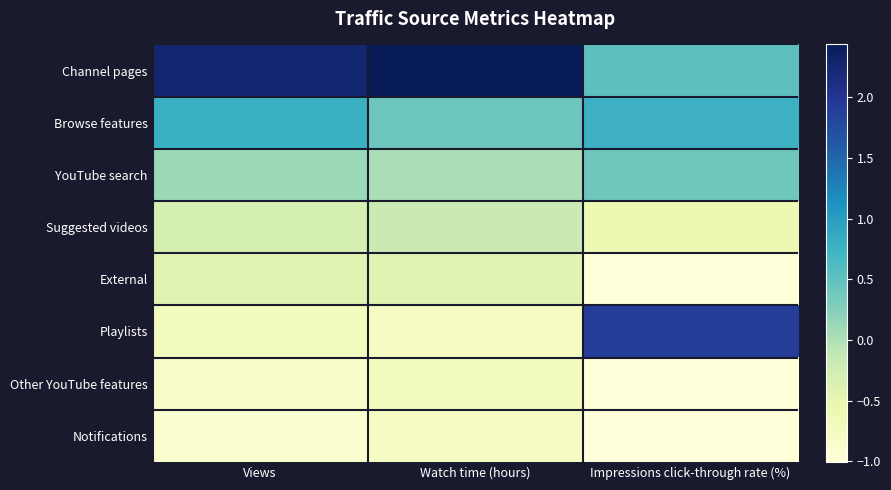

Reading right to left, transcribe all the data shown in this chart.

Channel pages: Impressions click-through rate (%)=0.5	Watch time (hours)=2.4	Views=2.3
Browse features: Impressions click-through rate (%)=0.8	Watch time (hours)=0.4	Views=0.8
YouTube search: Impressions click-through rate (%)=0.4	Watch time (hours)=0.0	Views=0.1
Suggested videos: Impressions click-through rate (%)=-0.6	Watch time (hours)=-0.2	Views=-0.3
External: Impressions click-through rate (%)=-1.0	Watch time (hours)=-0.4	Views=-0.4
Playlists: Impressions click-through rate (%)=1.9	Watch time (hours)=-0.8	Views=-0.7
Other YouTube features: Impressions click-through rate (%)=-1.0	Watch time (hours)=-0.7	Views=-0.8
Notifications: Impressions click-through rate (%)=-1.0	Watch time (hours)=-0.8	Views=-0.9